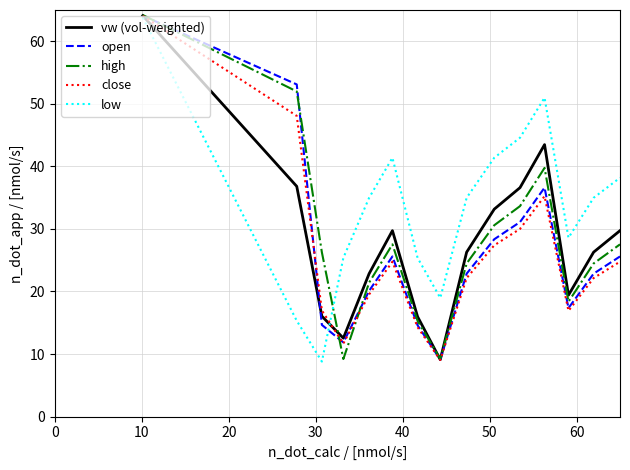

In open, how many points are higher than both neighbors (excluding endpoints)?

2